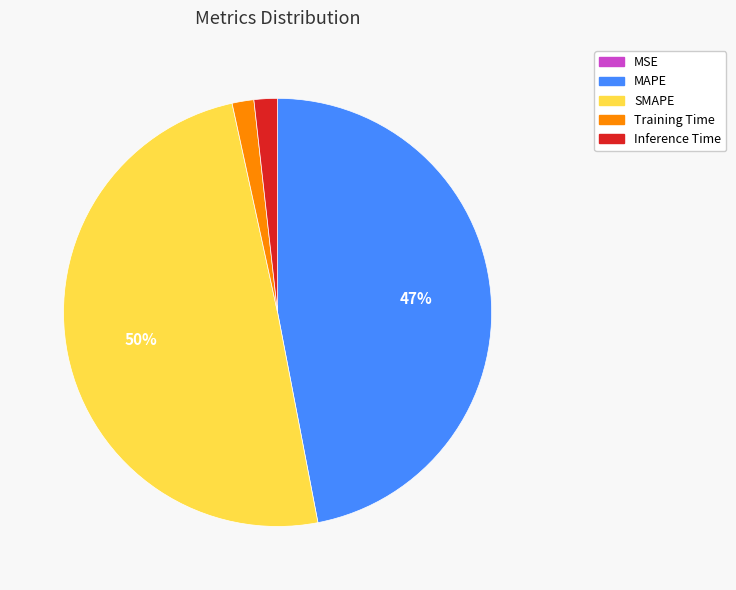

To the nearest percent, what is the average slice percentage?

20%